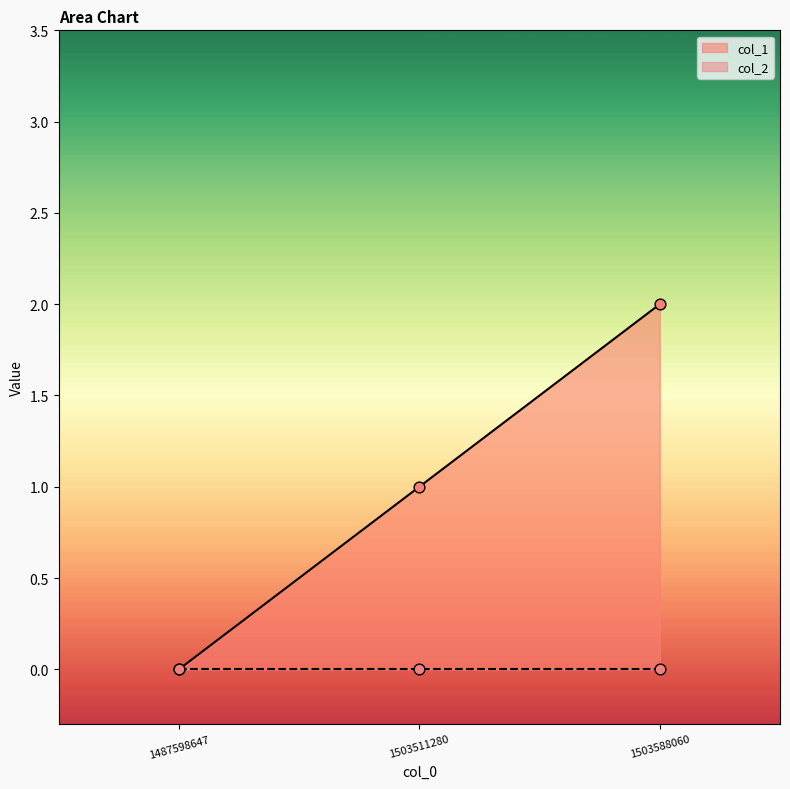

What is the change in value from 1503511280 to 1503588060?

+1